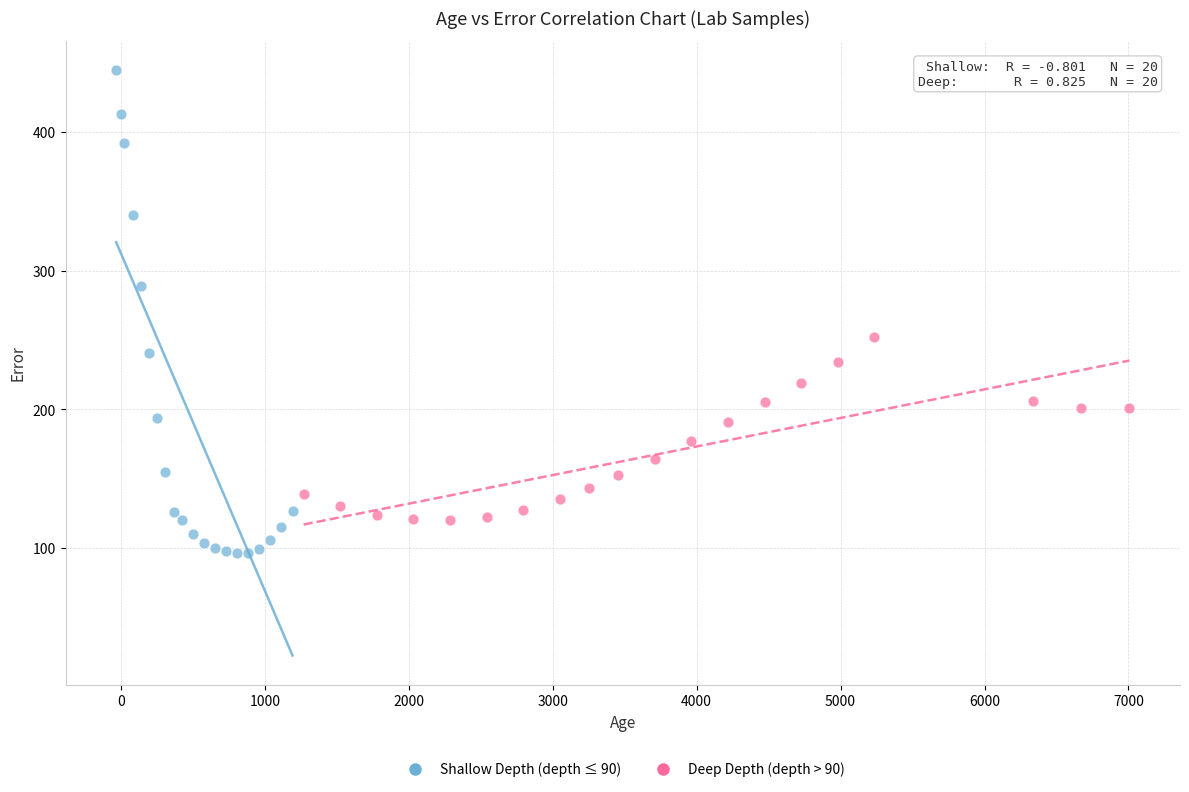

Which series reaches the maximum Y coordinate?

Shallow Depth (depth ≤ 90)